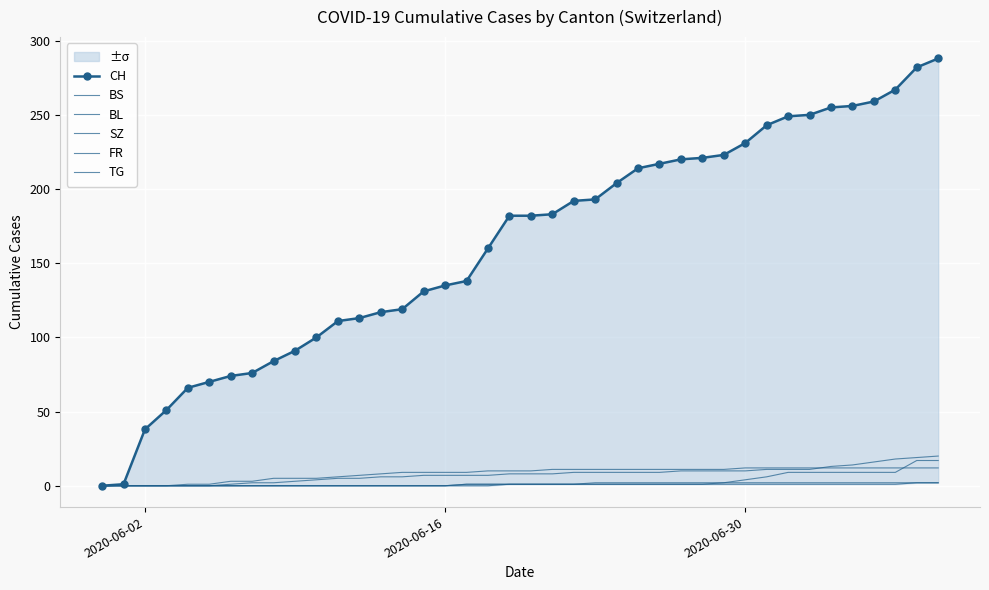

Reading right to left, list all the values displayed in this chart.

CH: 288	282	267	259	256	255	250	249	243	231	223	221	220	217	214	204	193	192	183	182	182	160	138	135	131	119	117	113	111	100	91	84	76	74	70	66	51	38	1	0
BS: 12	12	12	12	12	12	12	12	12	12	11	11	11	11	11	11	11	11	11	10	10	10	9	9	9	9	8	7	6	5	5	5	3	3	1	1	0	0	0	0
BL: 20	19	18	16	14	13	11	11	11	10	10	10	10	9	9	9	9	9	8	8	8	7	7	7	7	6	6	5	5	4	3	2	2	1	0	0	0	0	0	0
SZ: 17	17	9	9	9	9	9	9	6	4	2	1	1	1	1	1	1	1	1	1	1	0	0	0	0	0	0	0	0	0	0	0	0	0	0	0	0	0	0	0
FR: 2	2	2	2	2	2	2	2	2	2	2	2	2	2	2	2	2	1	1	1	1	1	1	0	0	0	0	0	0	0	0	0	0	0	0	0	0	0	0	0
TG: 2	2	1	1	1	1	1	1	1	1	1	1	1	1	1	1	1	1	1	1	1	1	1	0	0	0	0	0	0	0	0	0	0	0	0	0	0	0	0	0